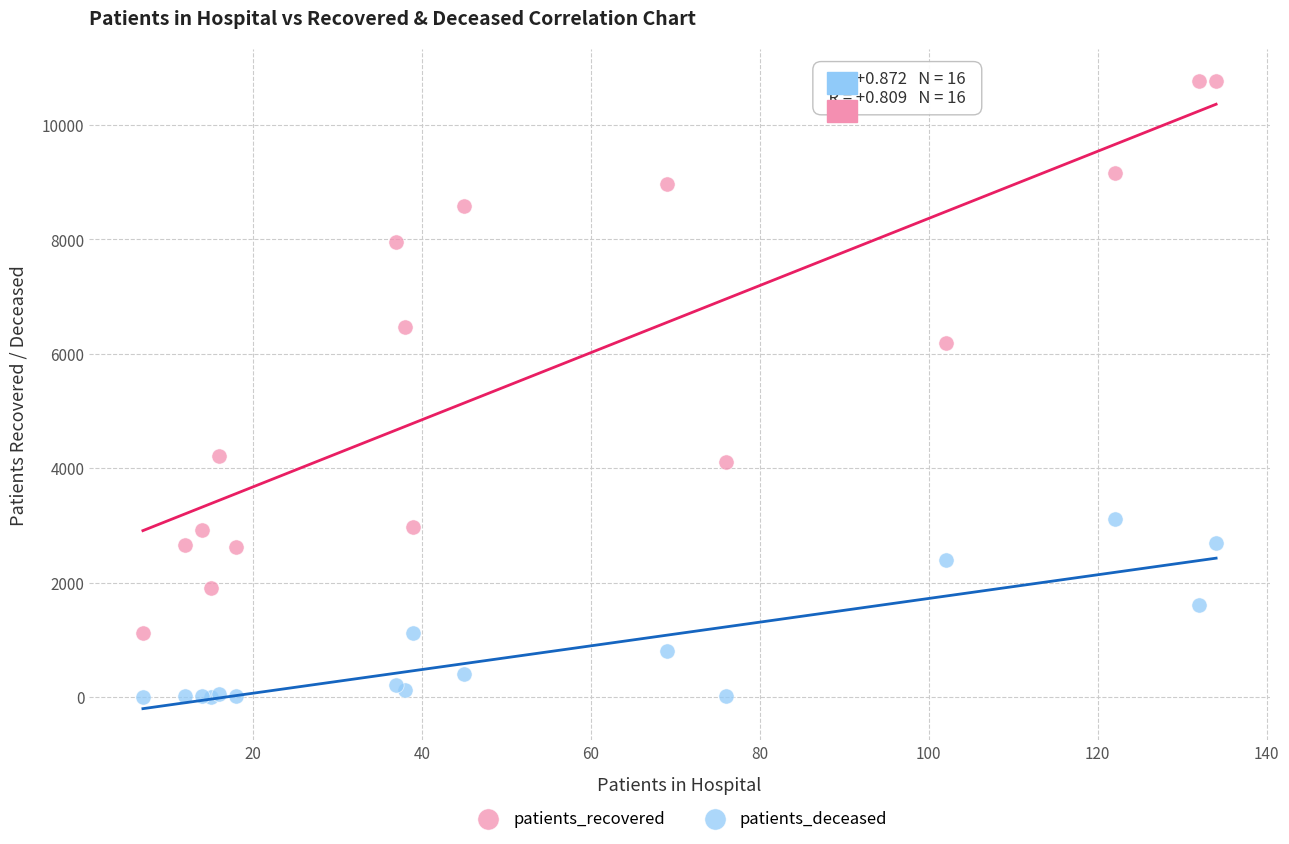

In the patients_recovered series, what Y value is closest to 5948?

6193